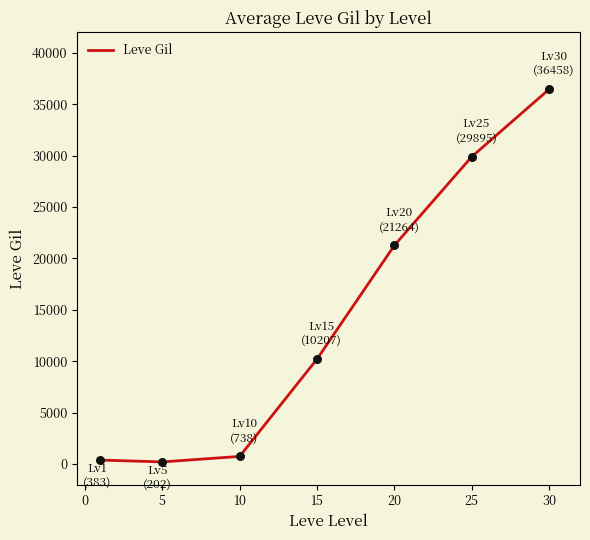

What is the average value?

14164